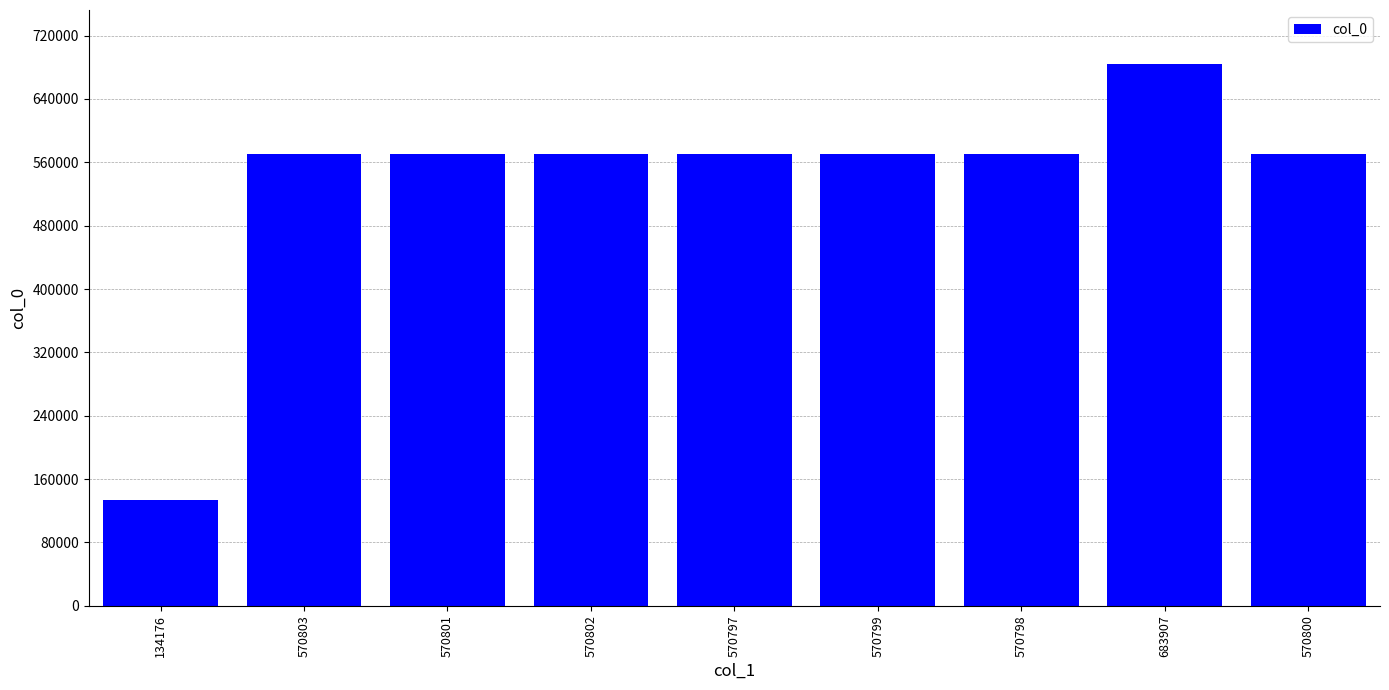

What is the label of the 2nd bar from the left?

570803